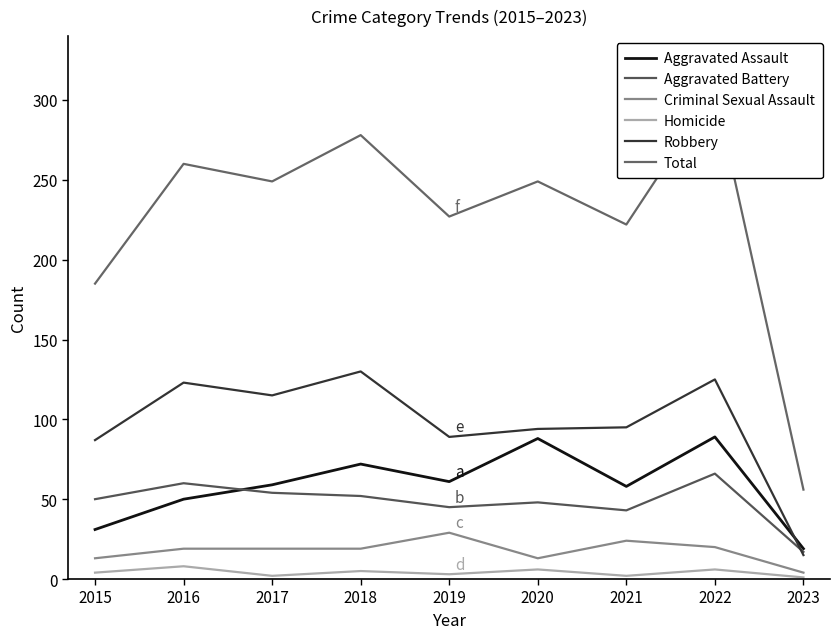

At which category does Homicide reach its first local valley?

2017